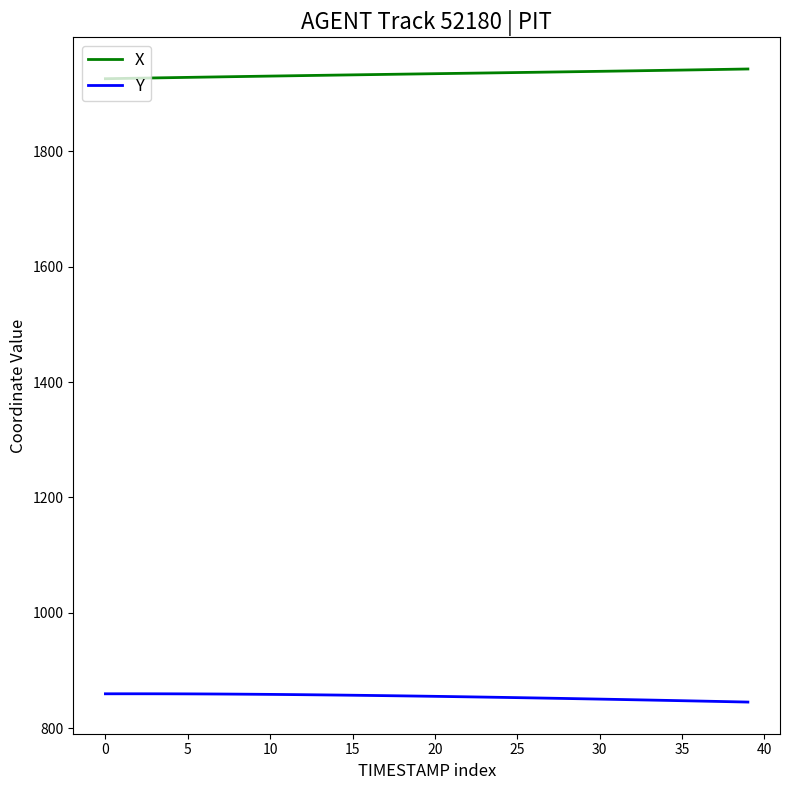

Rank the series by their average value, from highest to lowest.

X, Y